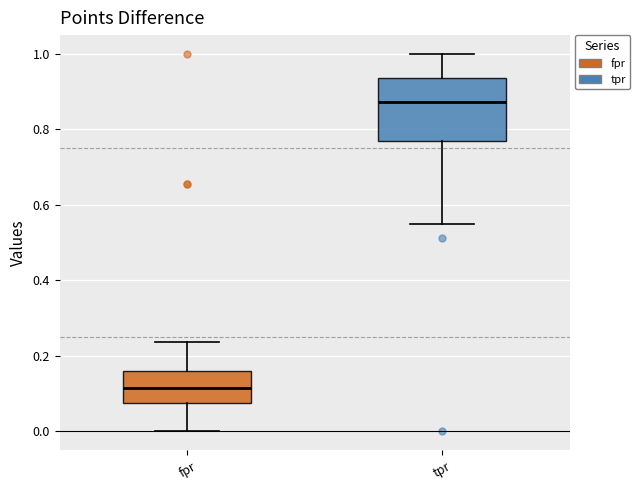

Where is the lower edge of the box for fpr on the y-axis? The values are not printed on the chart, so give them approximately, as read against the axis.

0.08